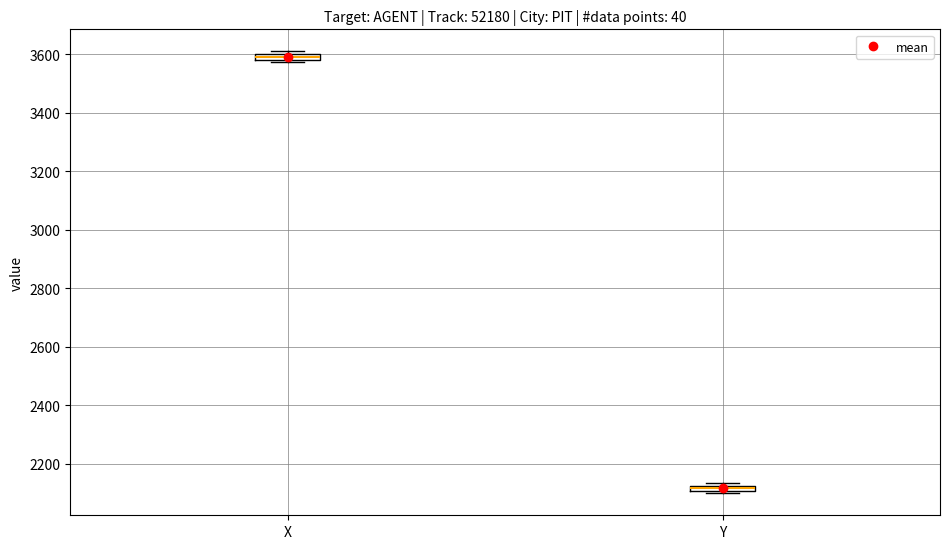

Where is the upper edge of the box for Y on the y-axis? The values are not printed on the chart, so give them approximately, as read against the axis.

2120